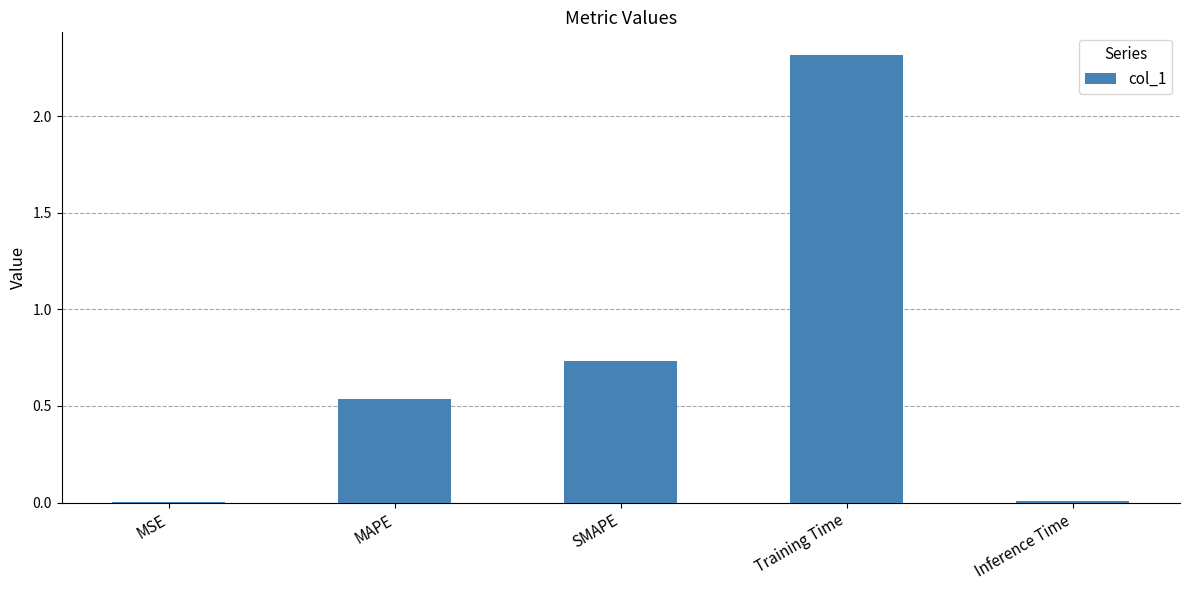

Where is the data nearest to the value 1?

SMAPE